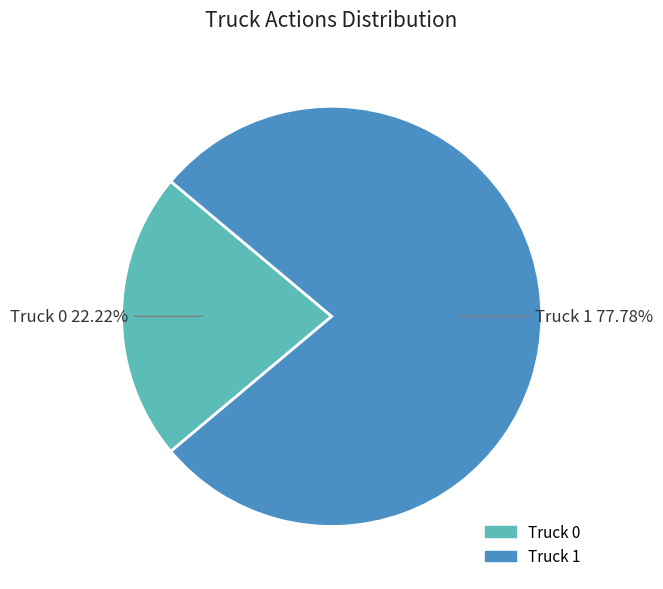

Does Truck 0 represent more than half of the total?

No